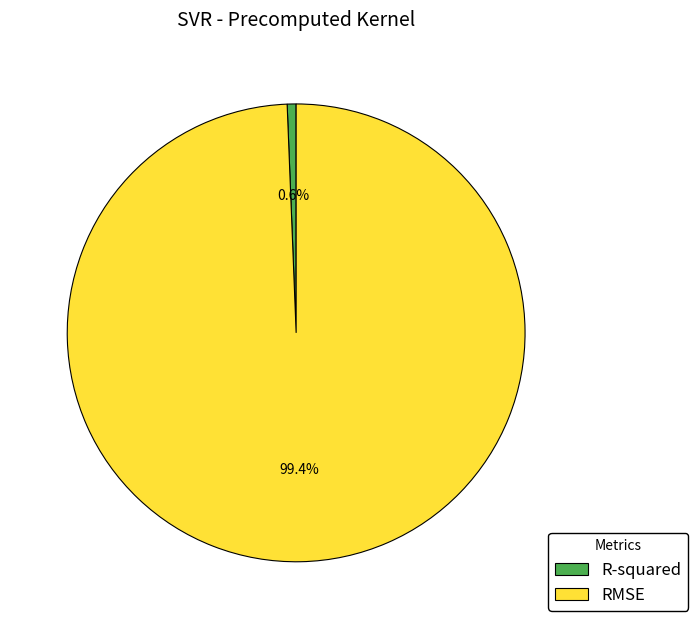

To the nearest percent, what is the difference between the R-squared and RMSE slice percentages?

99%